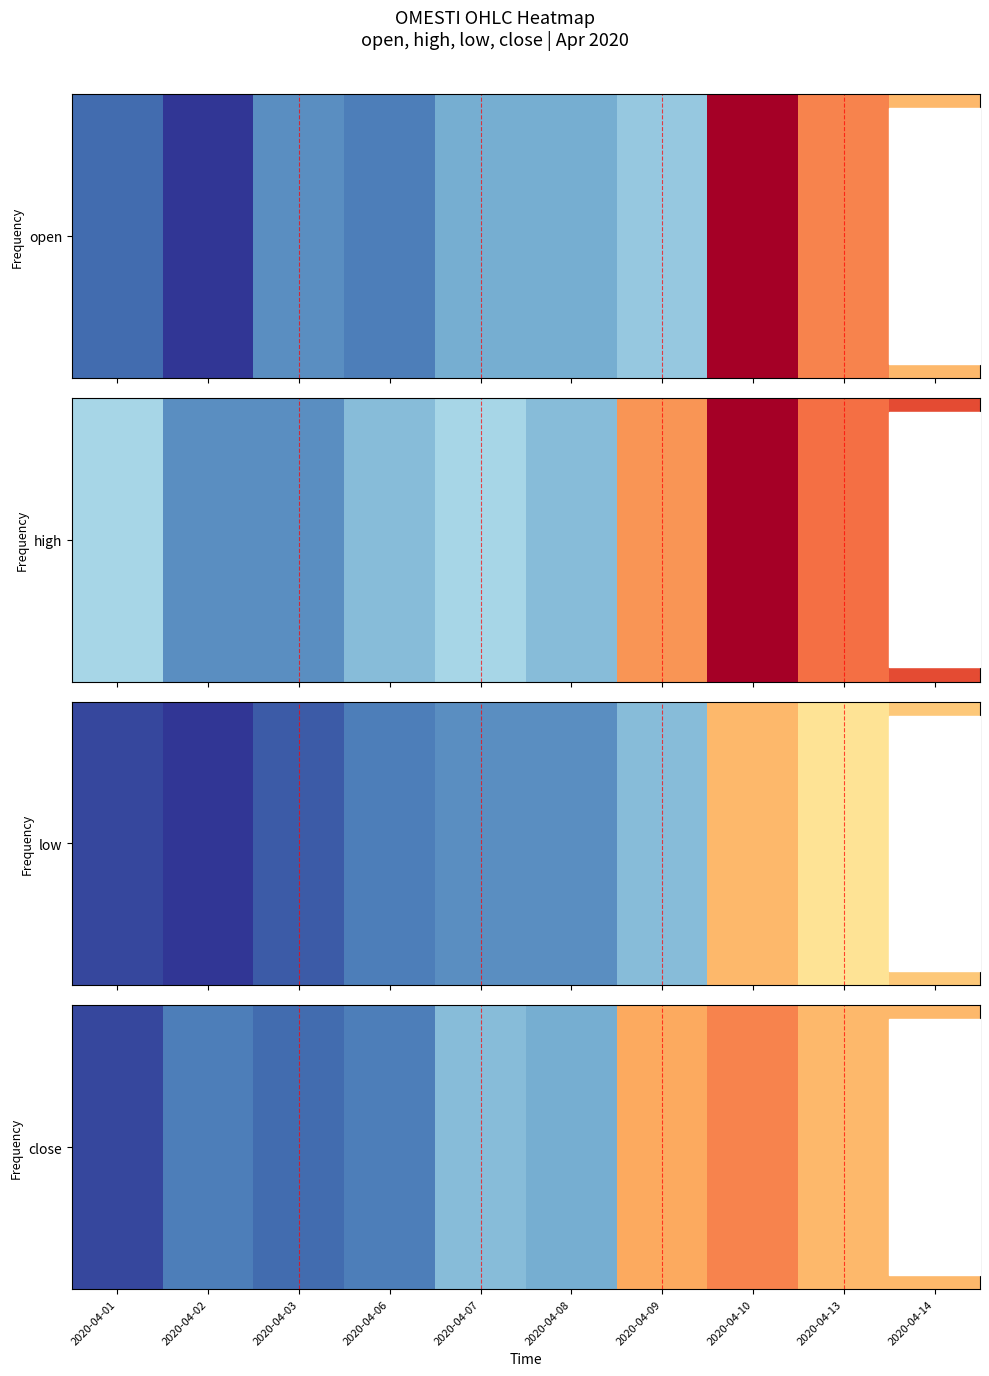

What is the difference between the maximum and minimum values?

0.1